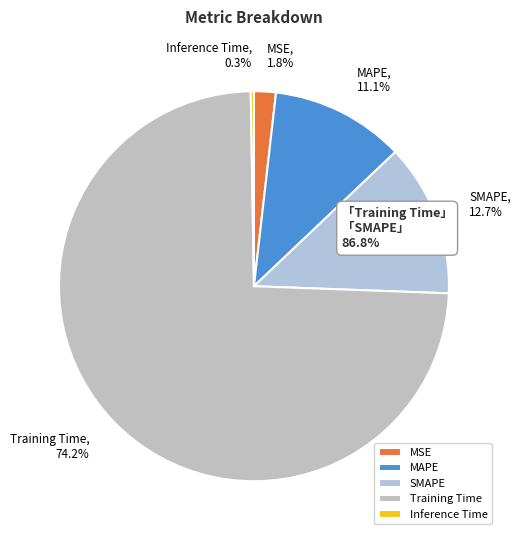

Is MAPE the majority of the pie?

No